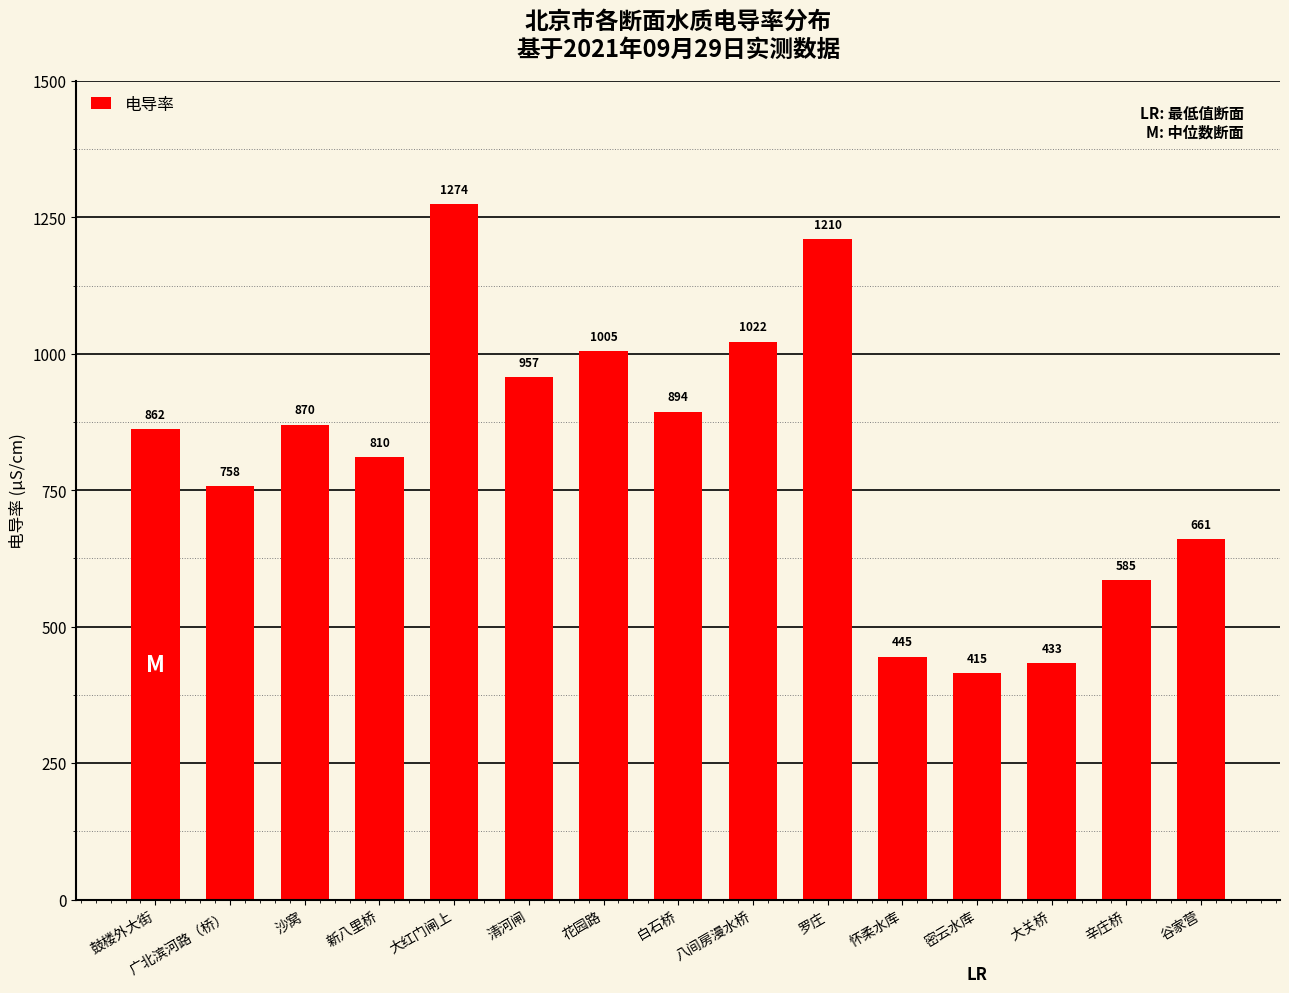

What is the ratio of the value at 怀柔水库 to the value at 清河闸?

0.5